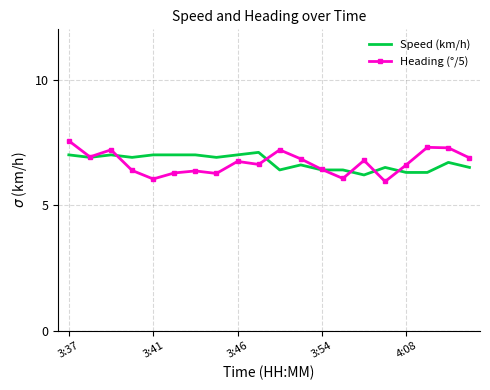

What is the minimum value shown in the chart?

5.9